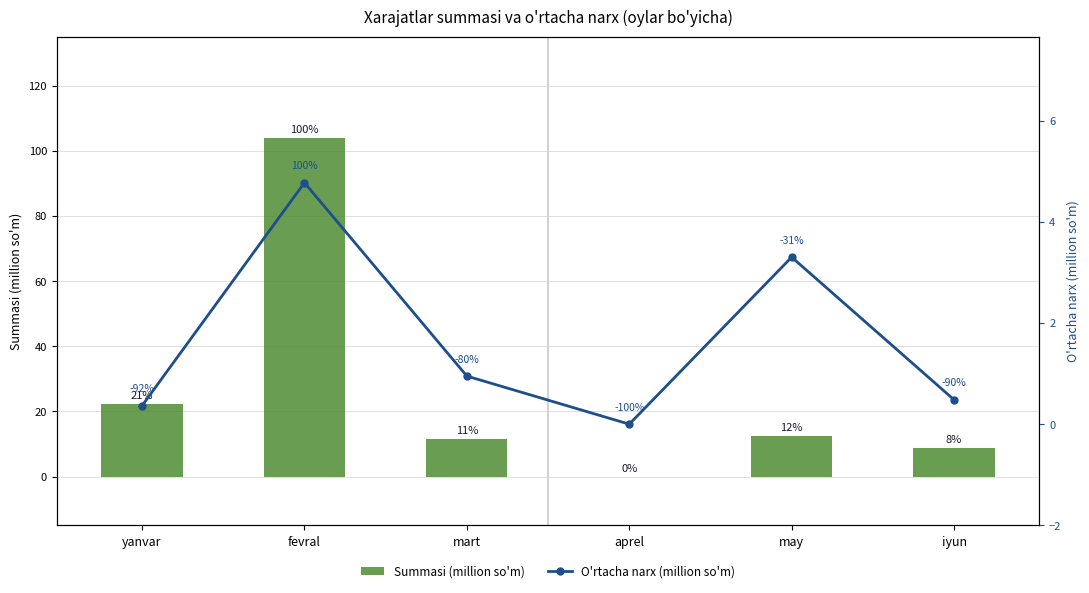

Does the chart contain stacked bars?

No